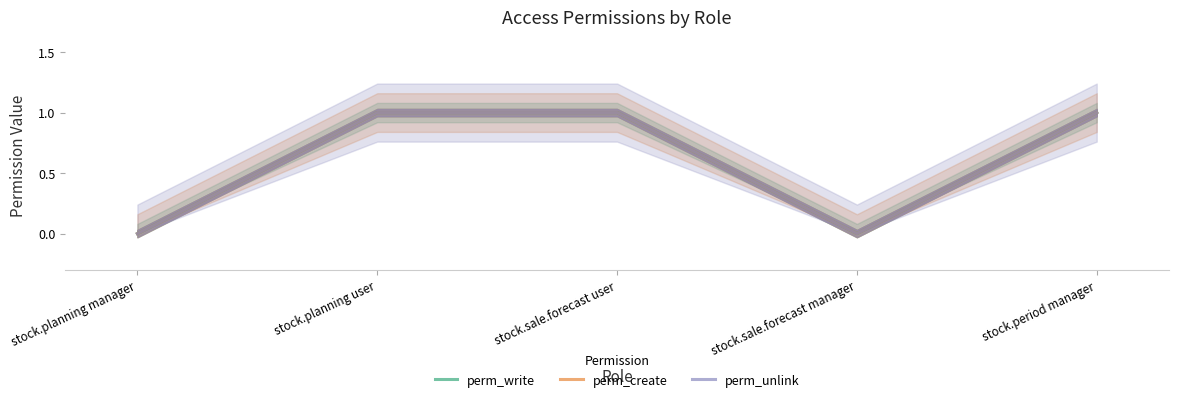

What is the label of the 5th point from the left?

stock.period manager